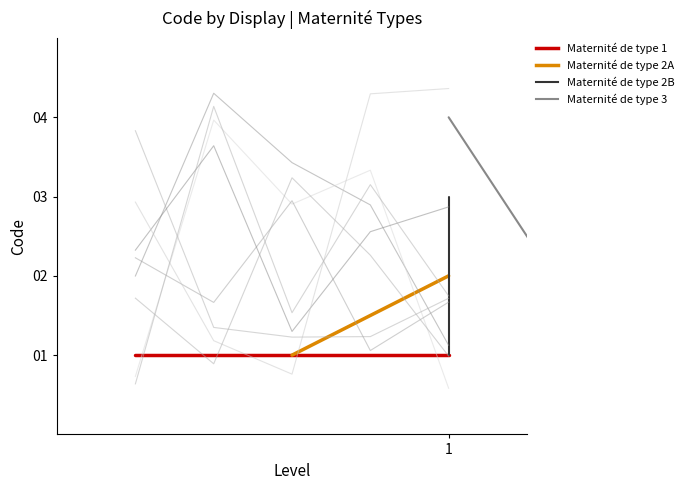

What is the average value of the Maternité de type 2B series?

2